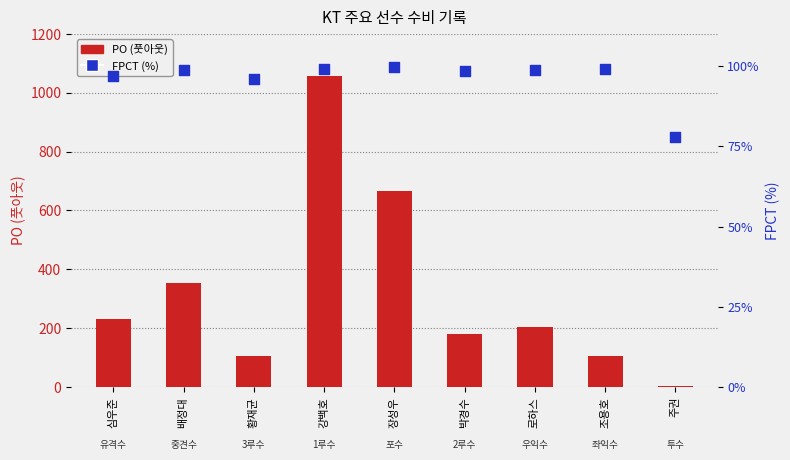

Is the value of FPCT (%) at 심우준 greater than the value of PO (풋아웃) at 심우준?

No